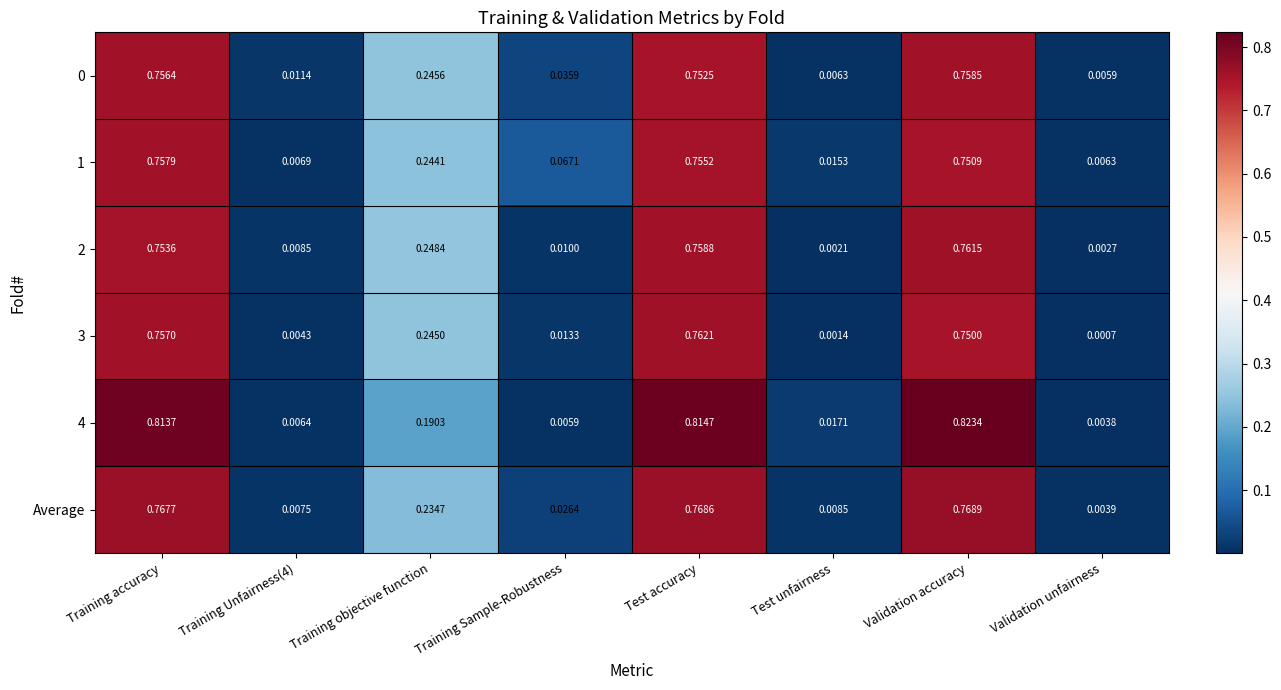

At which category does the chart reach its peak across all series?

Validation accuracy